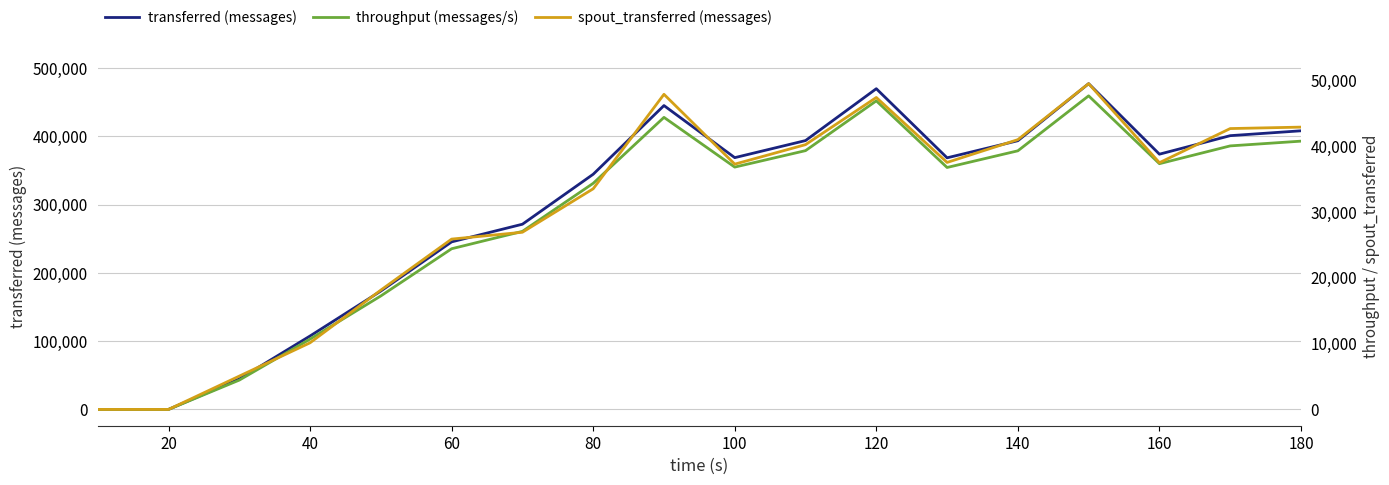

The transferred (messages) series shows 60 at 20. True or false?

True